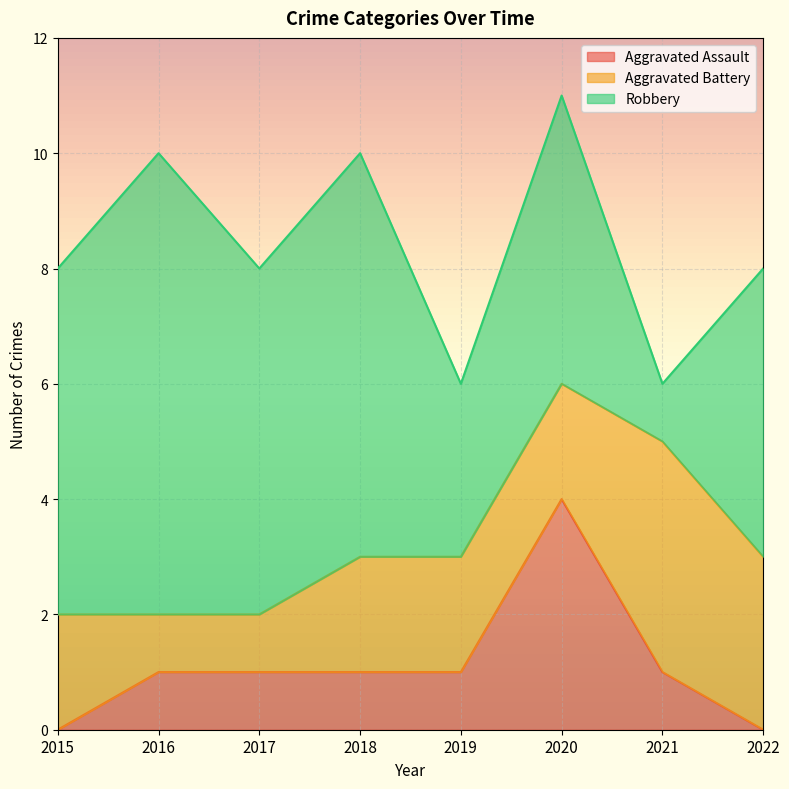

At which label does Aggravated Assault reach its peak?

2020